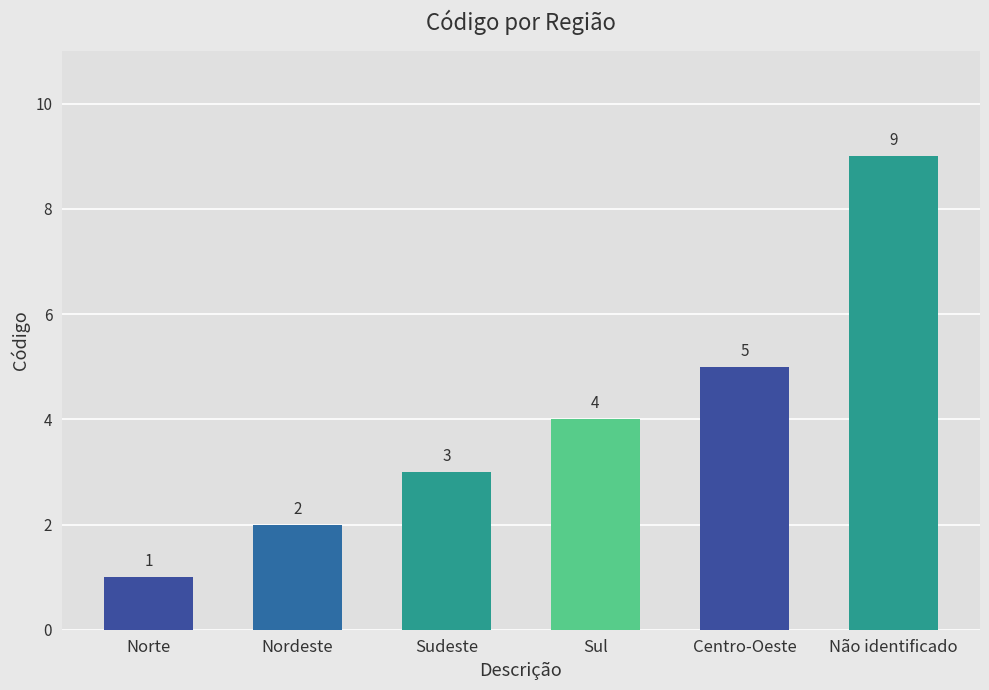

Approximately how many times larger is the value at Não identificado compared to Nordeste?

4.5